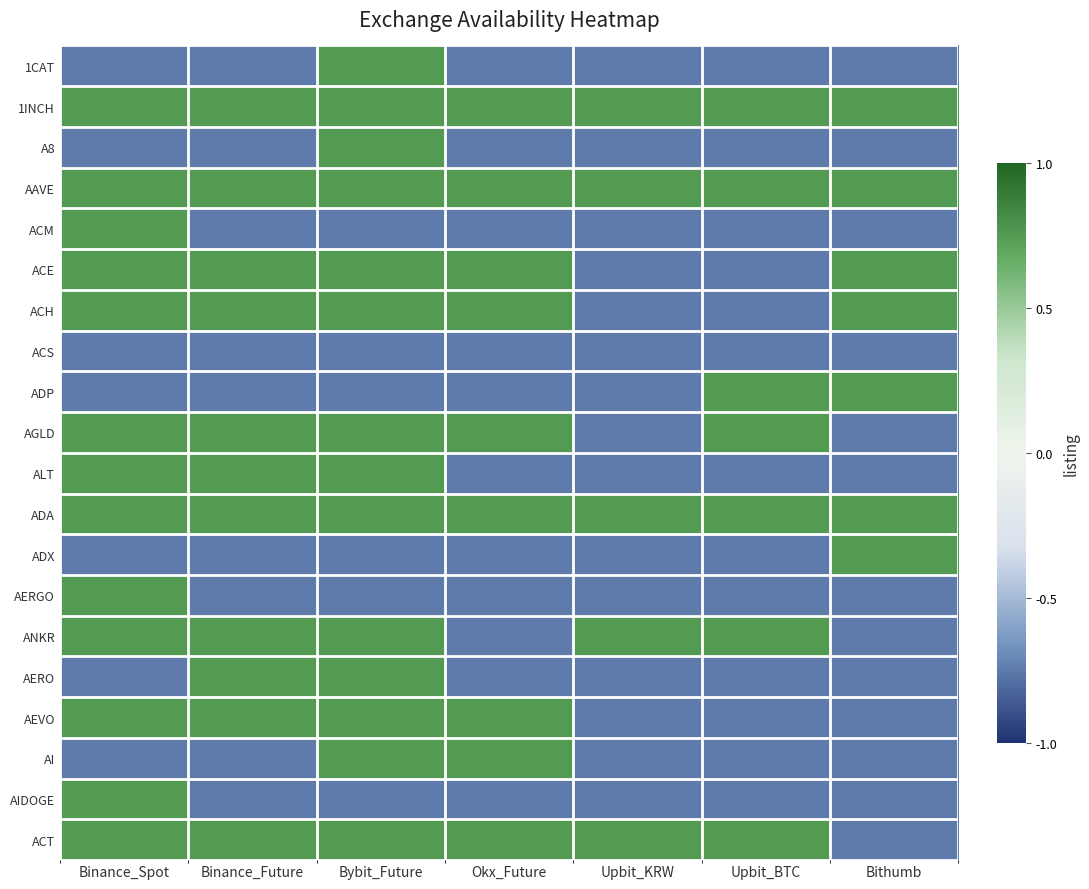

Between Bithumb and Binance_Future, which is larger?

Bithumb